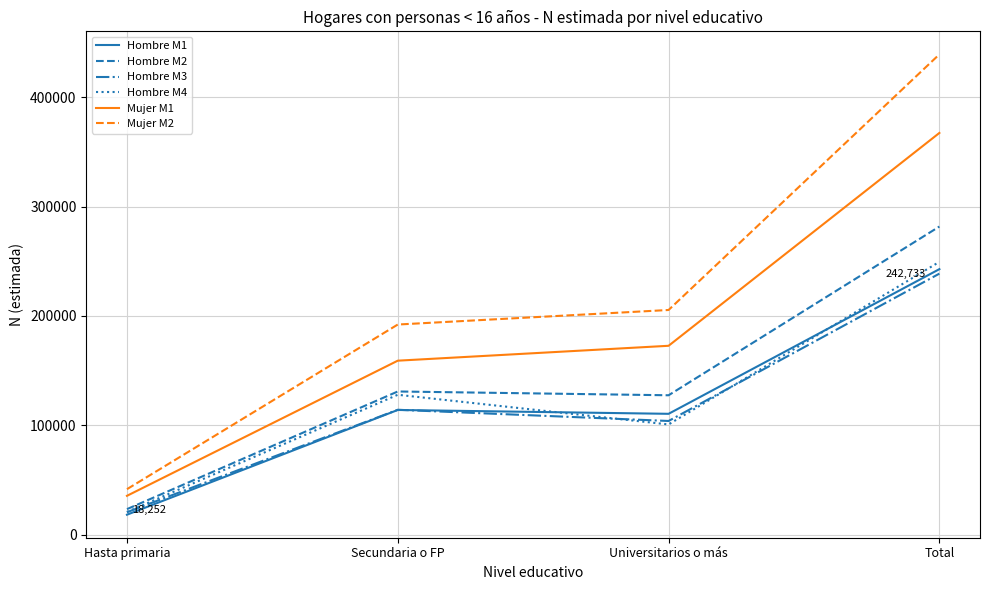

Is the value of Hombre M2 at Universitarios o más greater than the value of Hombre M4 at Total?

No